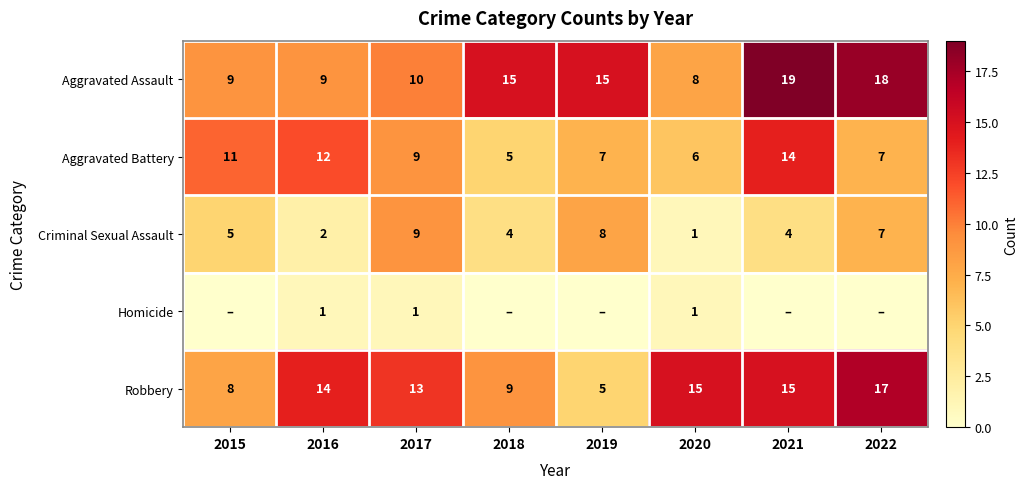

Is the value of Aggravated Battery at 2016 greater than the value of Homicide at 2022?

Yes